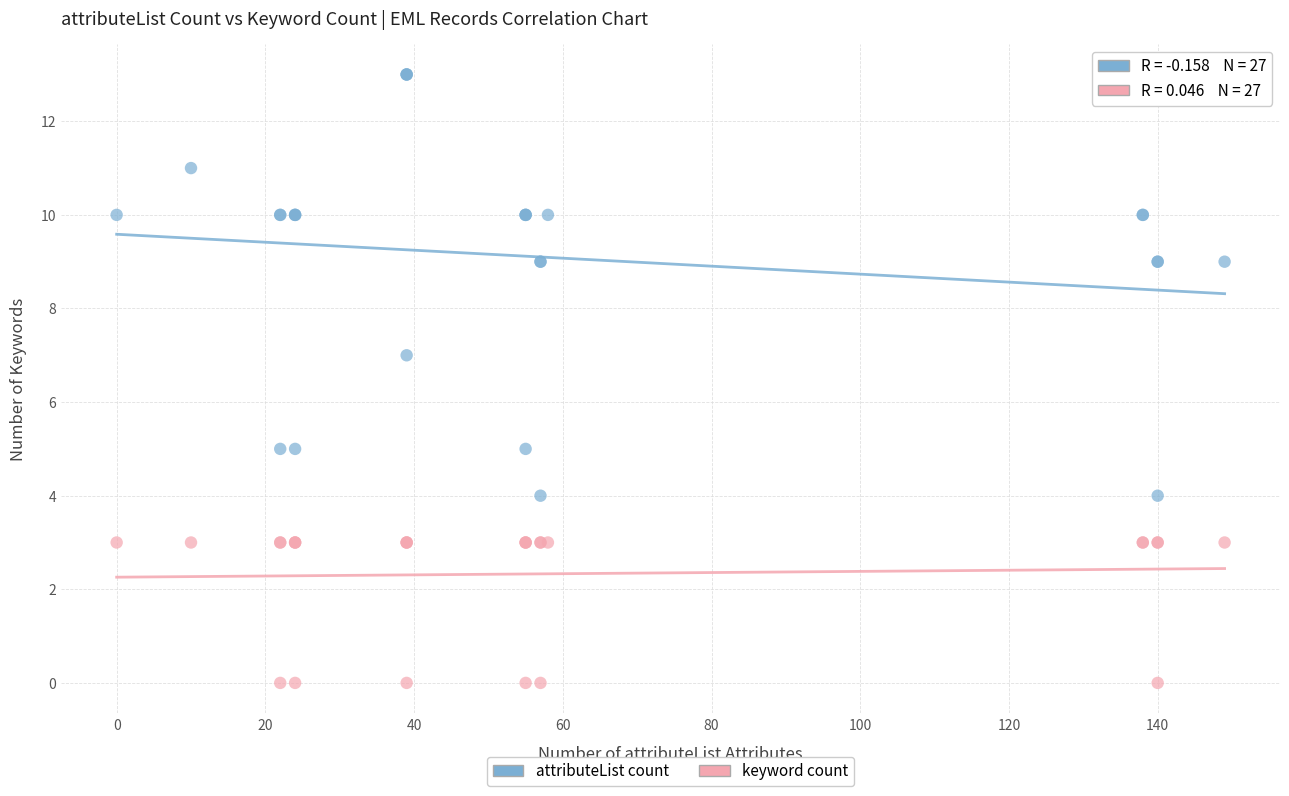

Which series has the widest spread of Y values?

attributeList count